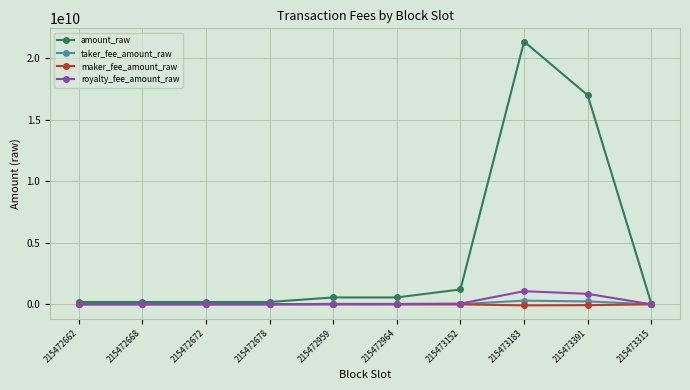

What is the sum of the maker_fee_amount_raw values at 215472959 and 215472662?

-3000000.0